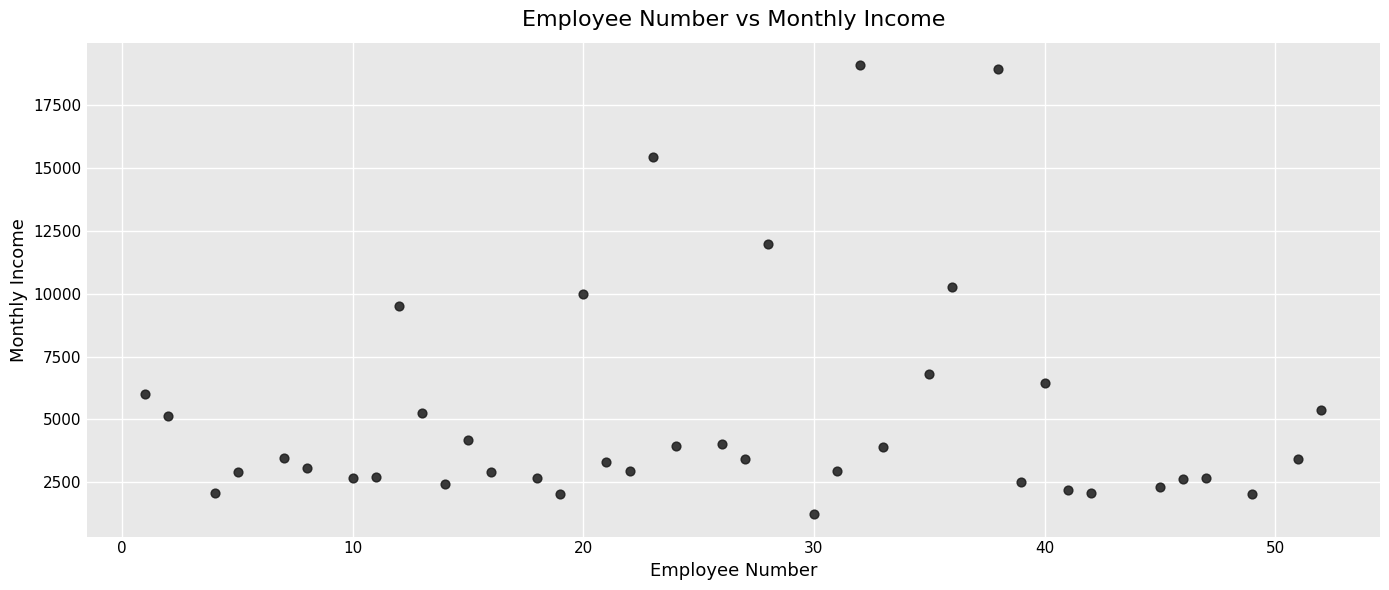

What is the range of X values (max minus min)?

51